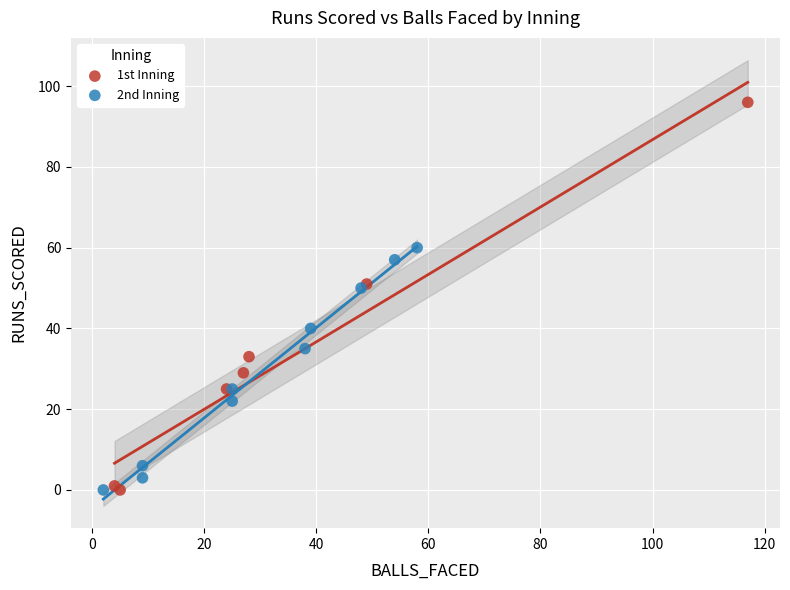

Which series has the largest Y range (max minus min)?

1st Inning